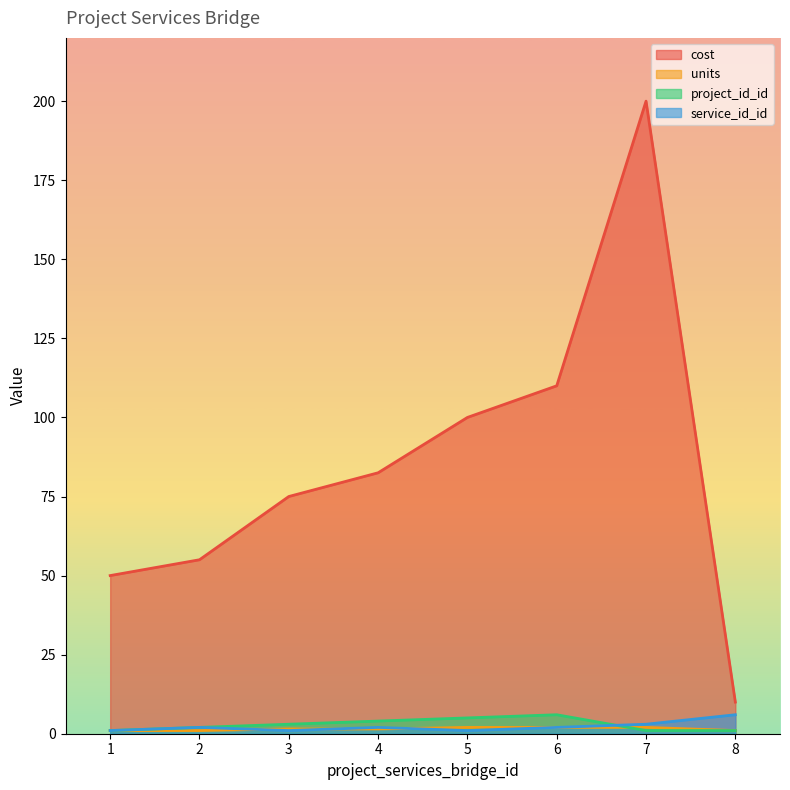

How many times do units and service_id_id cross each other?

3